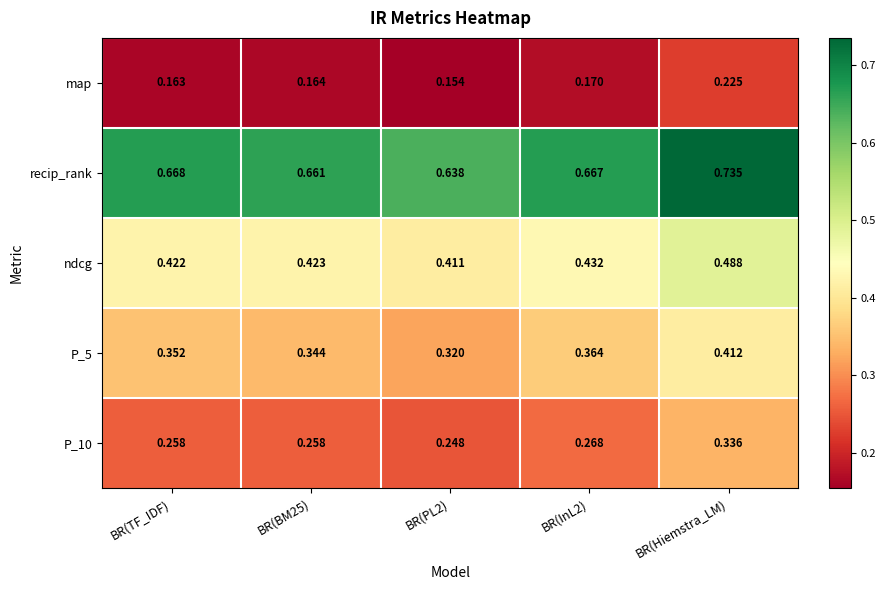

Which label corresponds to the largest value in the chart?

BR(Hiemstra_LM)